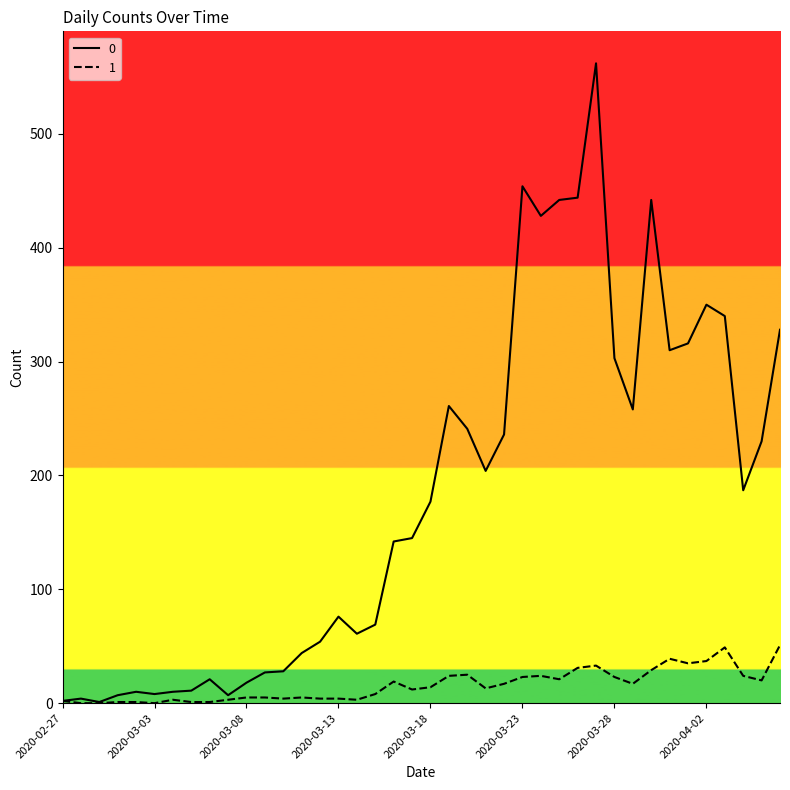

How many values in the 0 series are below 177?

20